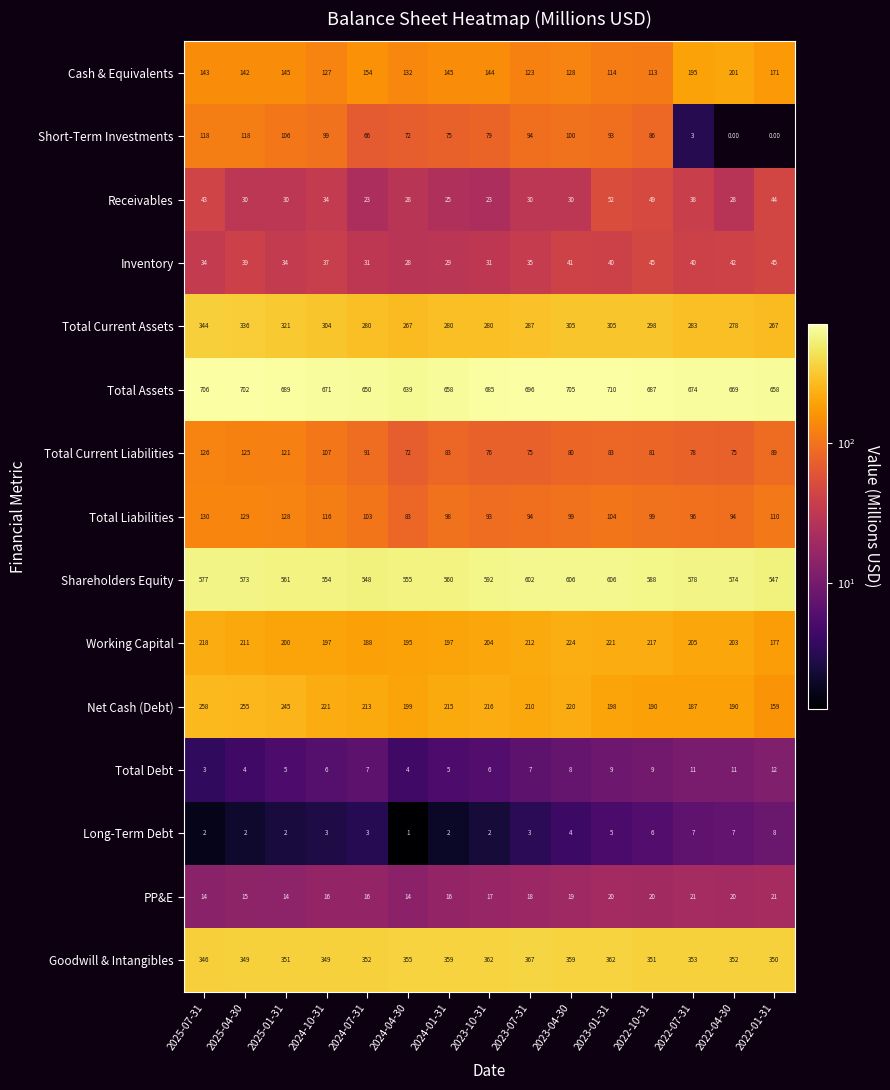

Which series has the largest total across all categories?

Total Assets